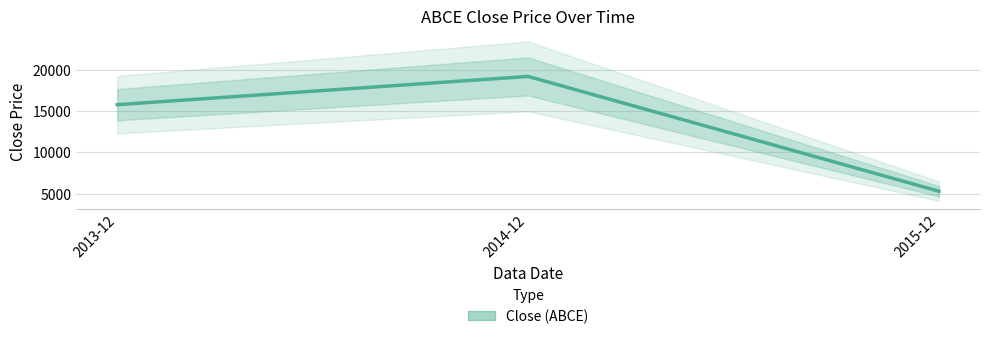

What is the approximate value at 2014-12?

19164.8